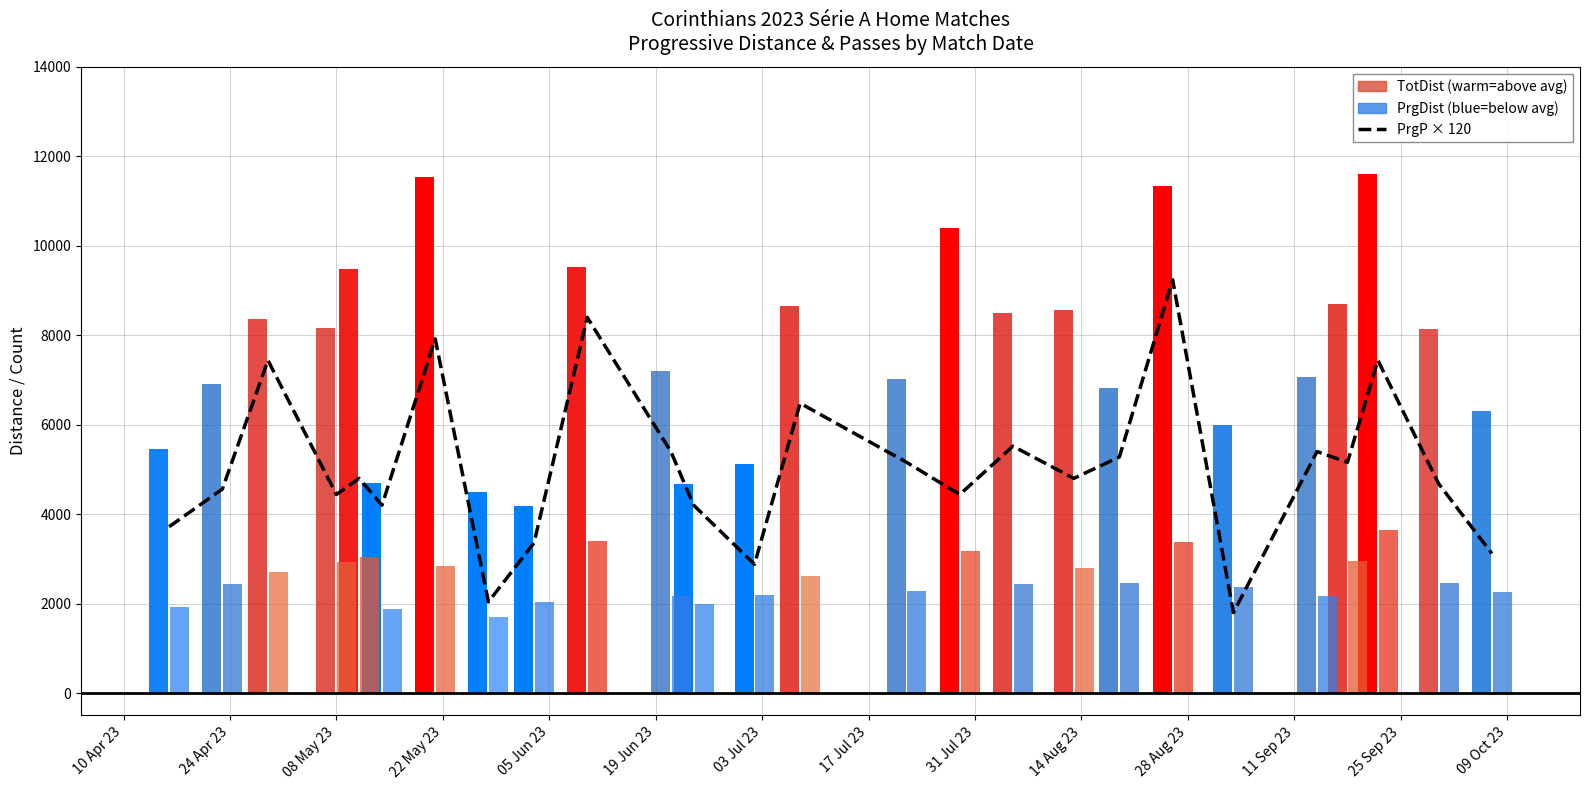

Reading left to right, list all the values displayed in this chart.

3720	4560	7440	4440	4800	4200	7920	2040	3360	8400	5400	4200	2880	6480	5160	4440	5520	4800	5280	9240	1800	5400	5160	7440	4680	3120